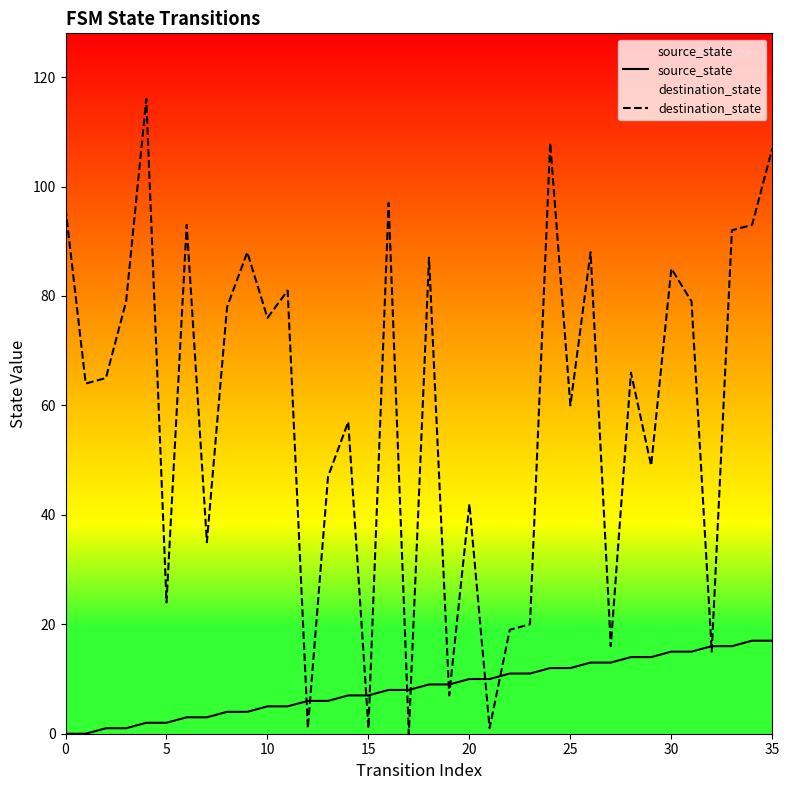

Rank the series by their average value, from lowest to highest.

source_state, destination_state